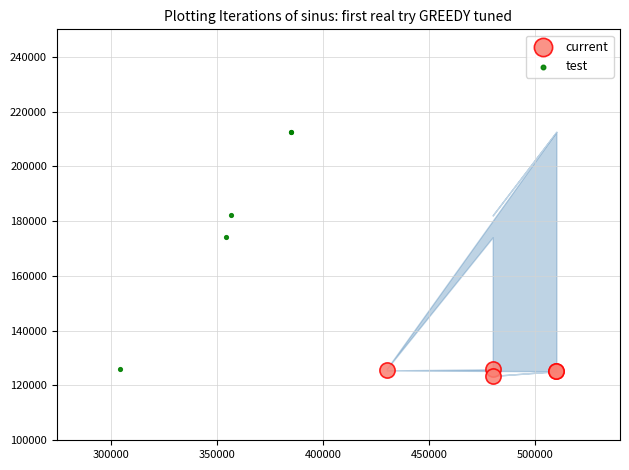

Which series reaches the maximum Y coordinate?

test